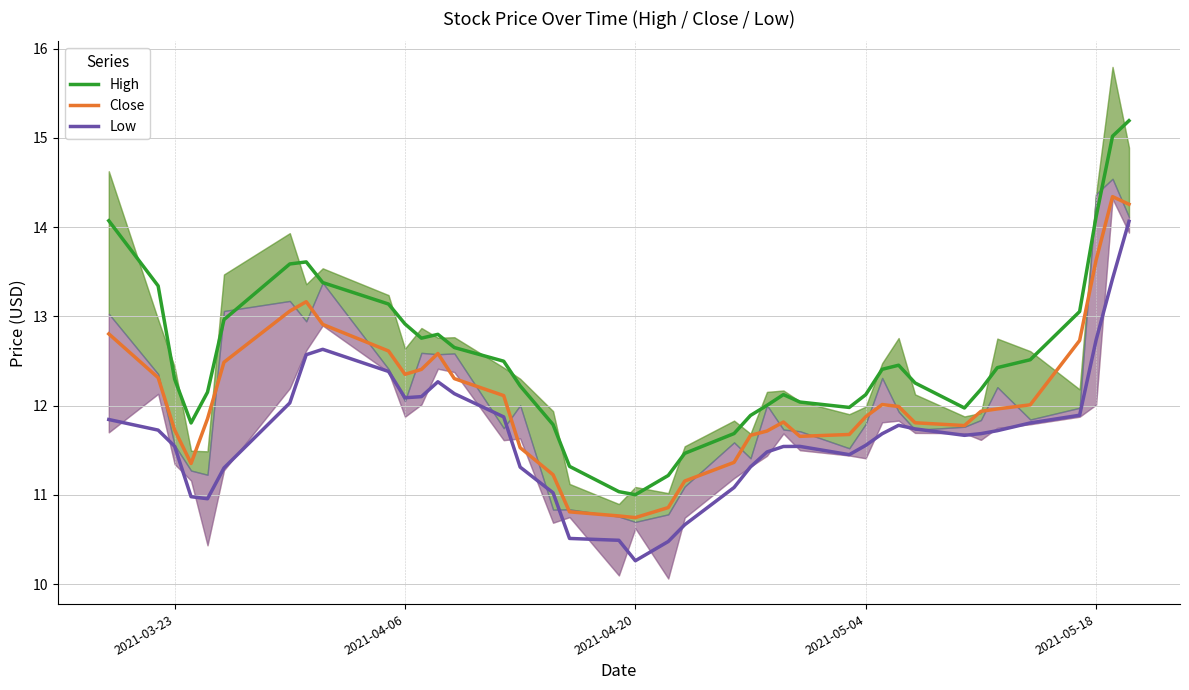

What is the difference between the maximum and second lowest values in the High series?

4.2